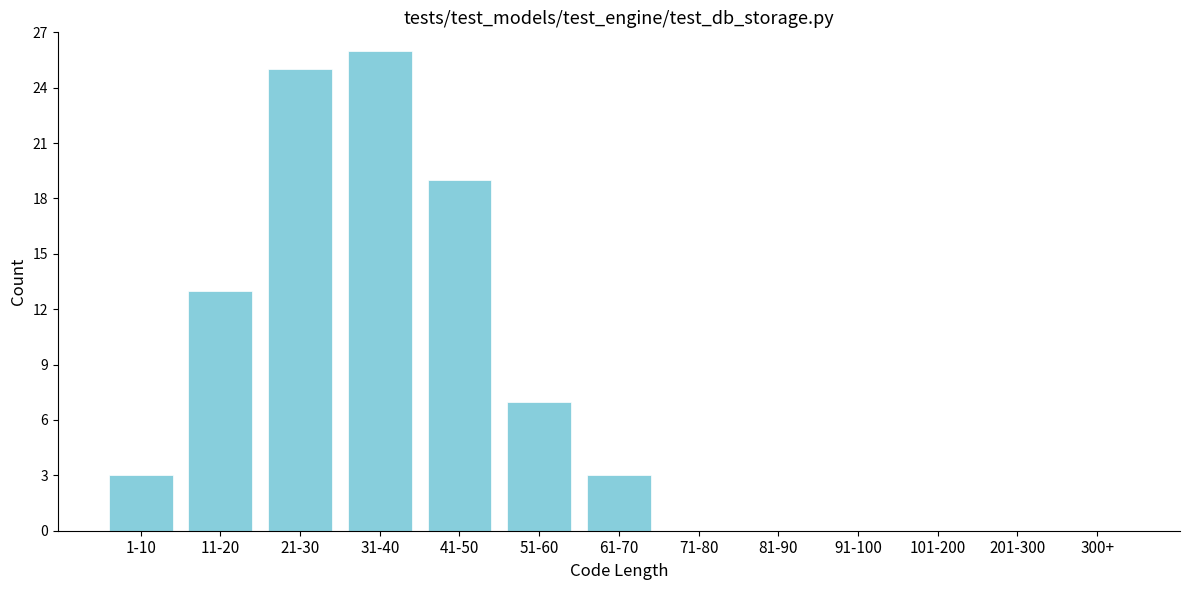

Reading left to right, list all the values displayed in this chart.

1-10=3	11-20=13	21-30=25	31-40=26	41-50=19	51-60=7	61-70=3	71-80=0	81-90=0	91-100=0	101-200=0	201-300=0	300+=0